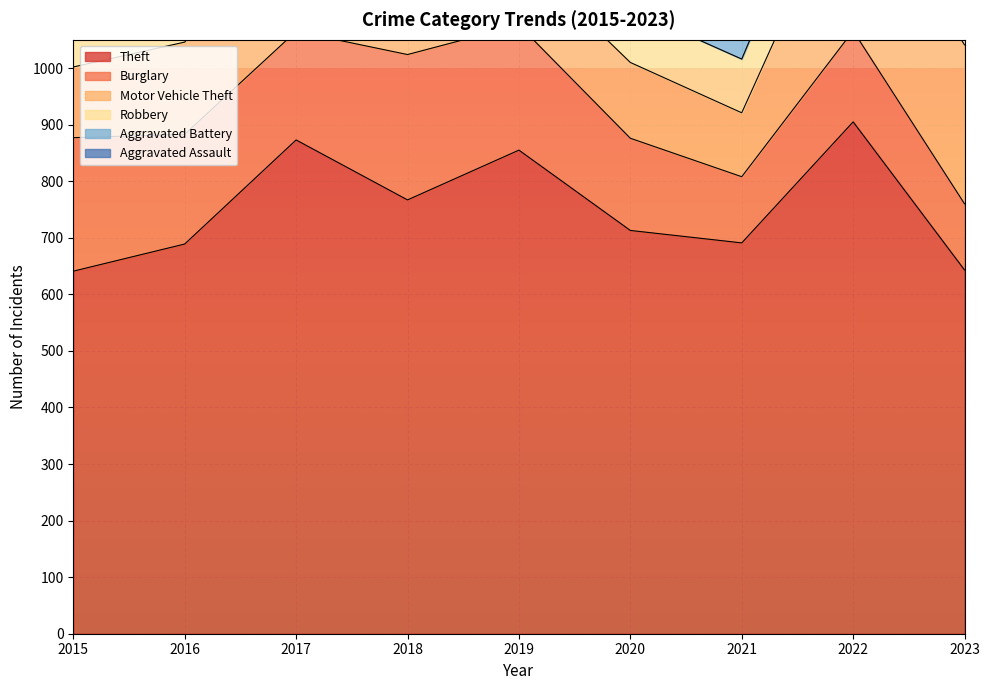

What is the spread (max minus min) of values at 2018?

715